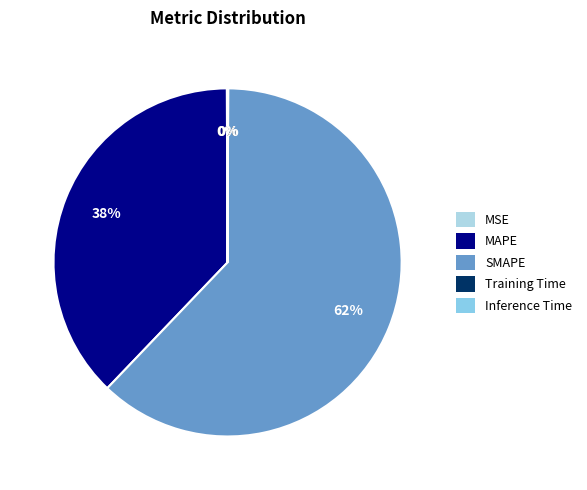

Is it true that Inference Time is 0% of the pie?

True